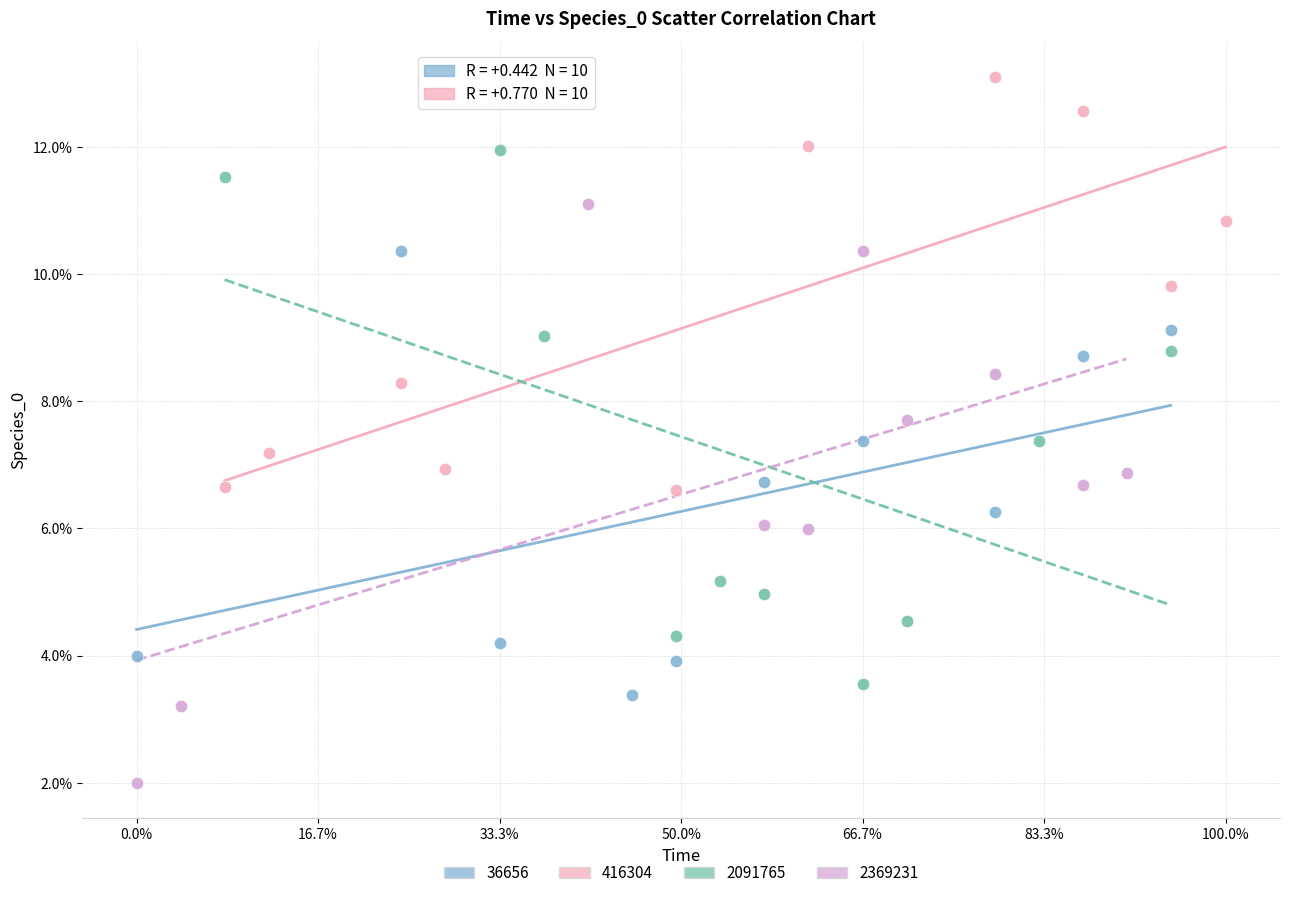

What are all the series names shown in the legend?

36656, 416304, 2091765, 2369231